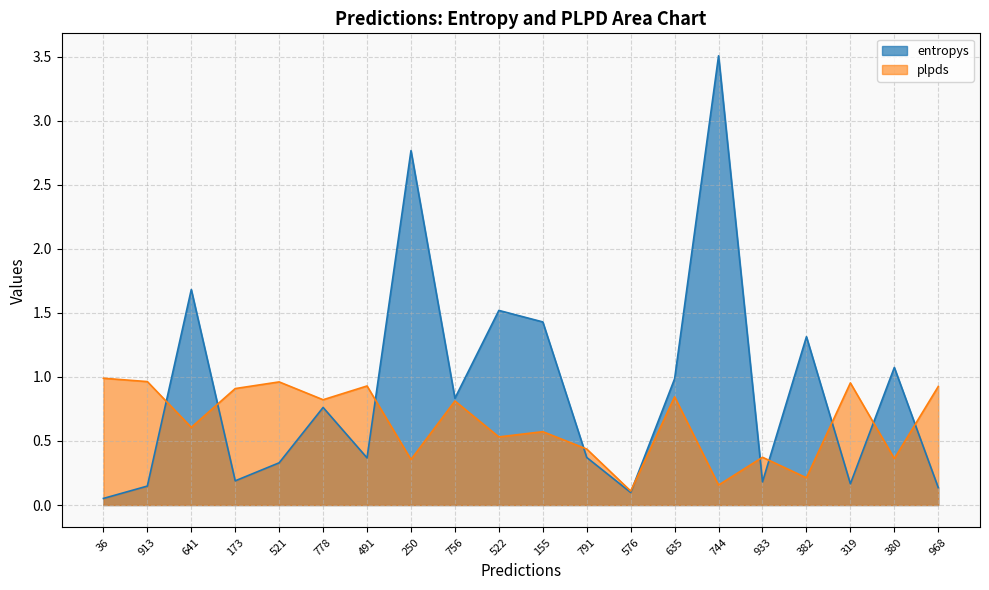

The entropys series shows 0.2 at 791. True or false?

False